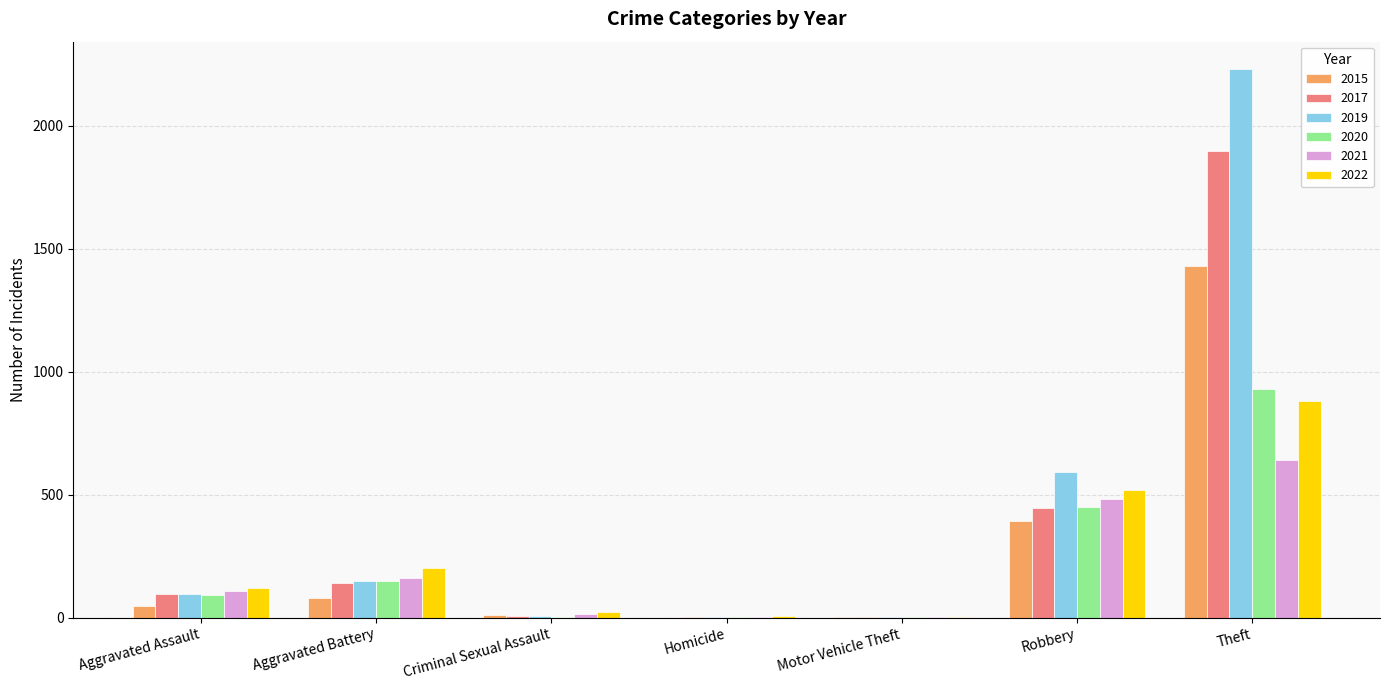

How many distinct data groups are displayed?

6